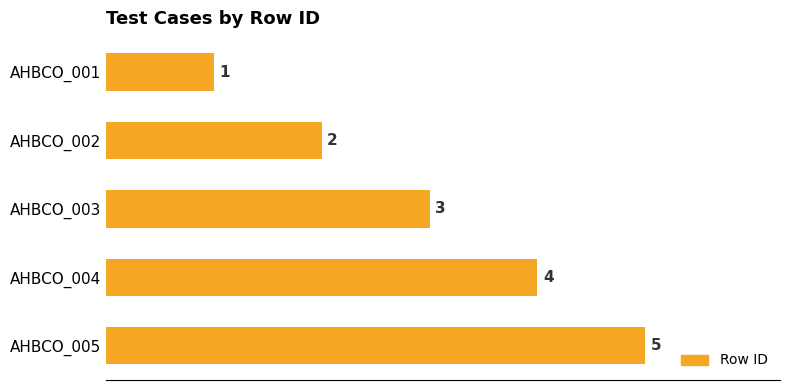

Does the chart contain any negative values?

No